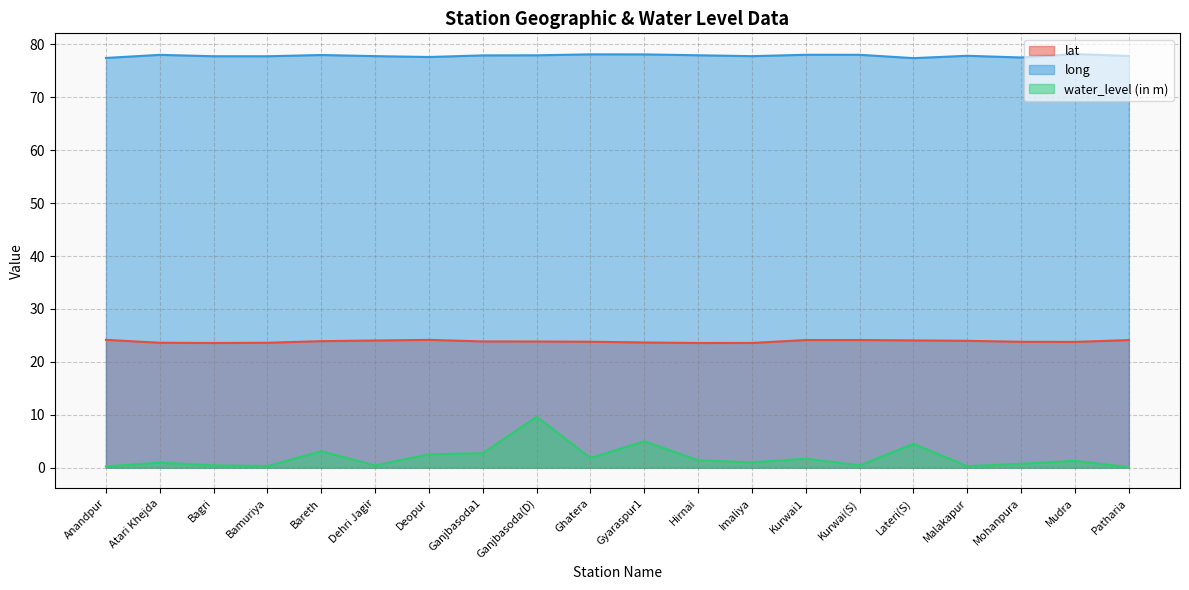

Reading left to right, list all the values displayed in this chart.

lat: 24.2	23.6	23.6	23.6	23.9	24.0	24.2	23.9	23.8	23.8	23.7	23.6	23.6	24.1	24.1	24.1	24.0	23.8	23.8	24.1
long: 77.4	78.0	77.8	77.8	78.0	77.8	77.6	77.9	77.9	78.1	78.1	78.0	77.8	78.0	78.0	77.4	77.9	77.5	78.2	77.8
water_level (in m): 0.2	0.9	0.5	0.3	3.1	0.4	2.5	2.7	9.6	1.8	5.0	1.4	1.0	1.7	0.5	4.5	0.3	0.7	1.3	0.1